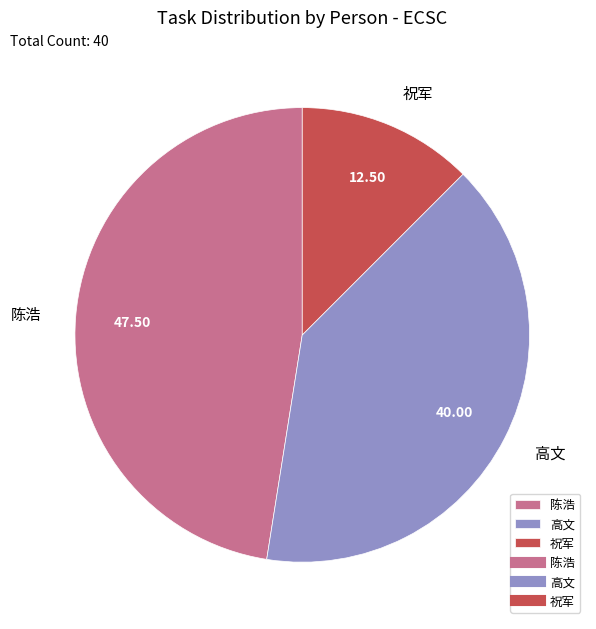

Does 祝军 represent more than half of the total?

No